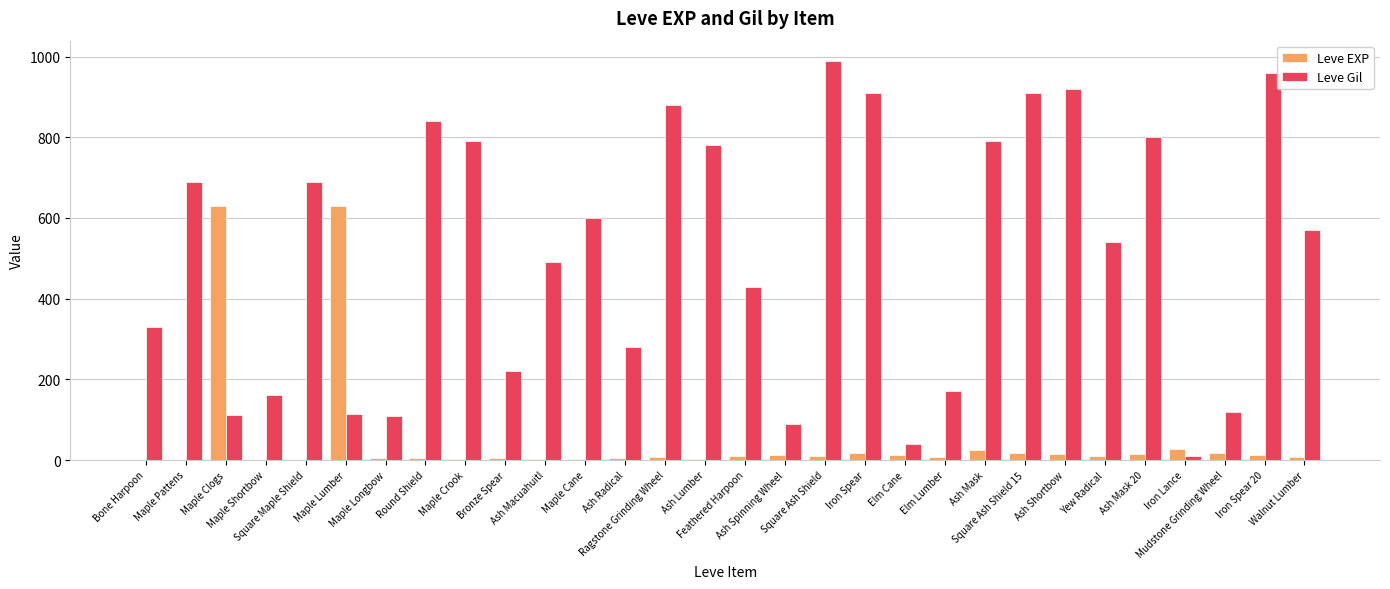

What is the greatest value displayed?

990